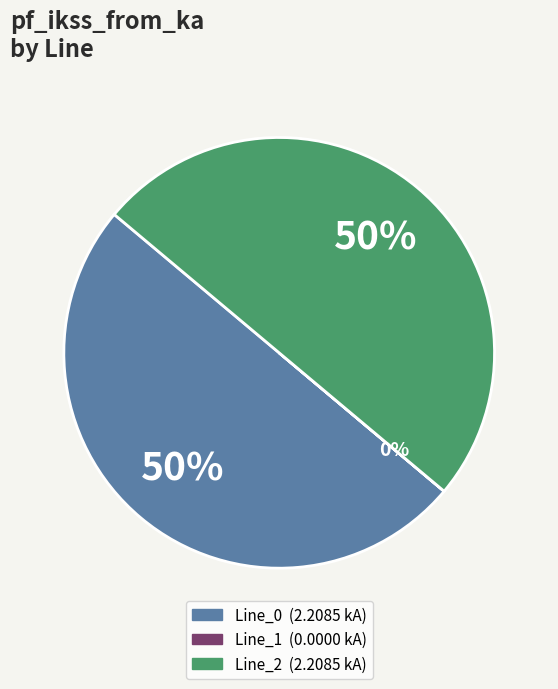

The Line_2 slice represents 58% of the pie. True or false?

False